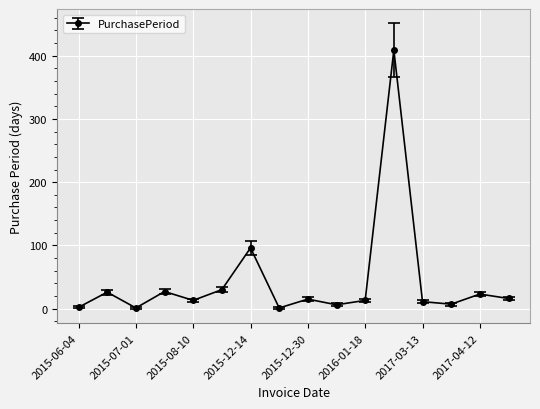

What is the difference between the second highest and minimum values?

95